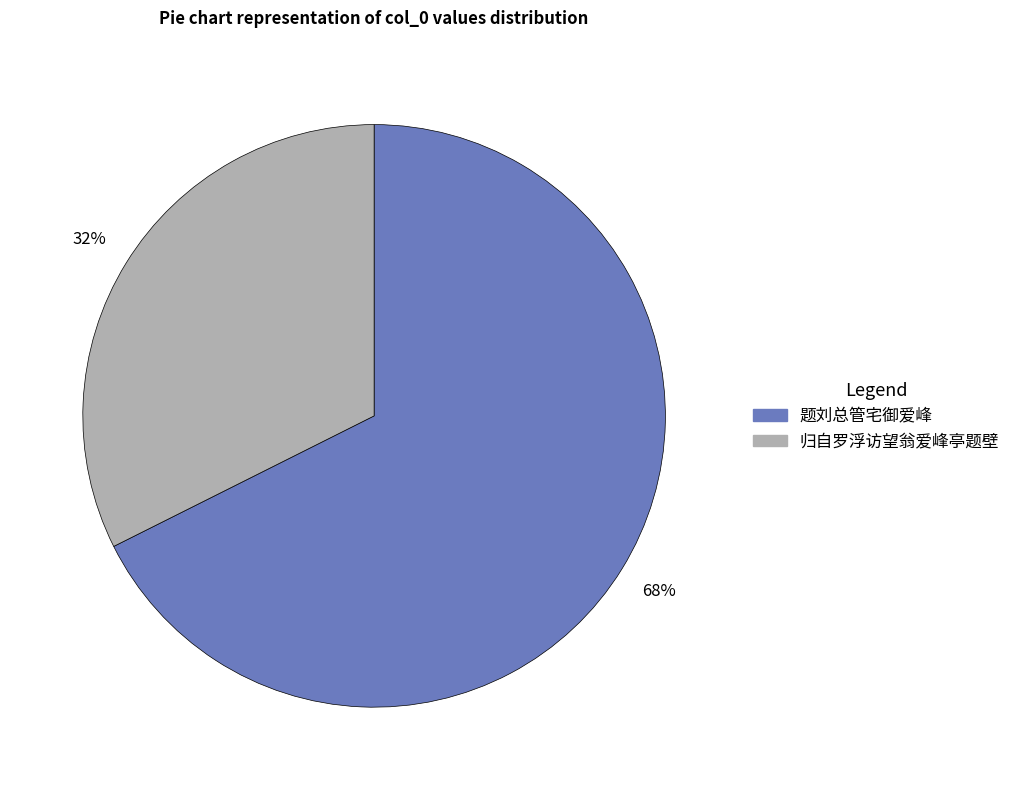

To the nearest percent, what percentage of the pie is 题刘总管宅御爱峰?

68%